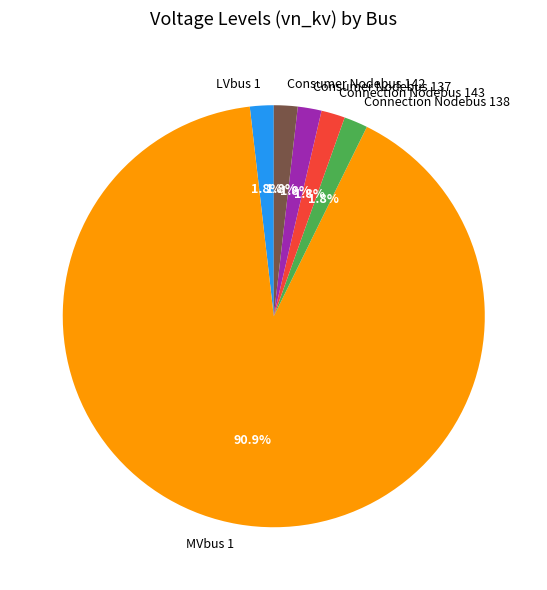

Which has a higher value, MVbus 1 or Consumer Nodebus 137?

MVbus 1